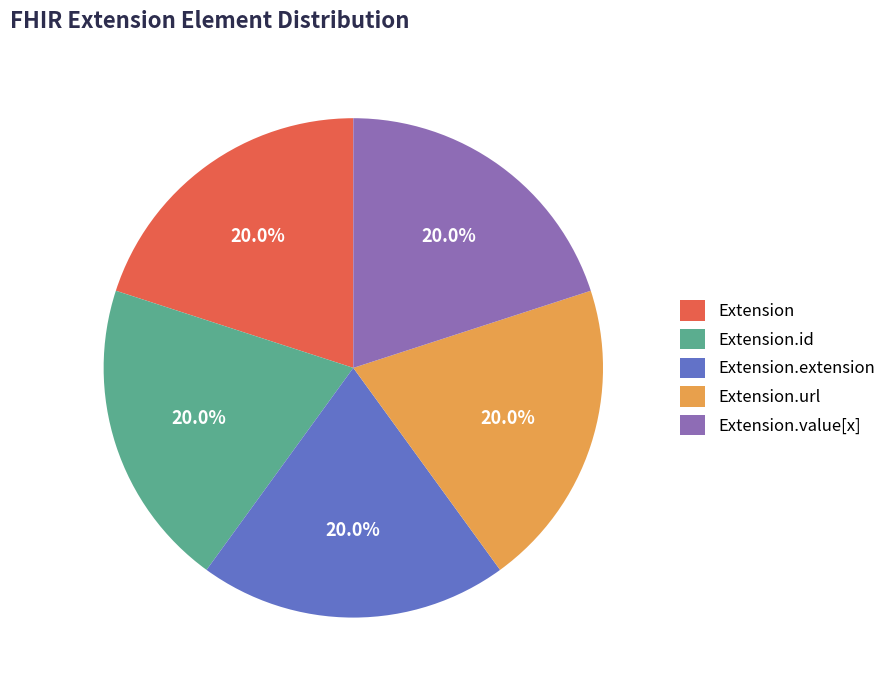

Is there any slice that represents more than half of the pie?

No